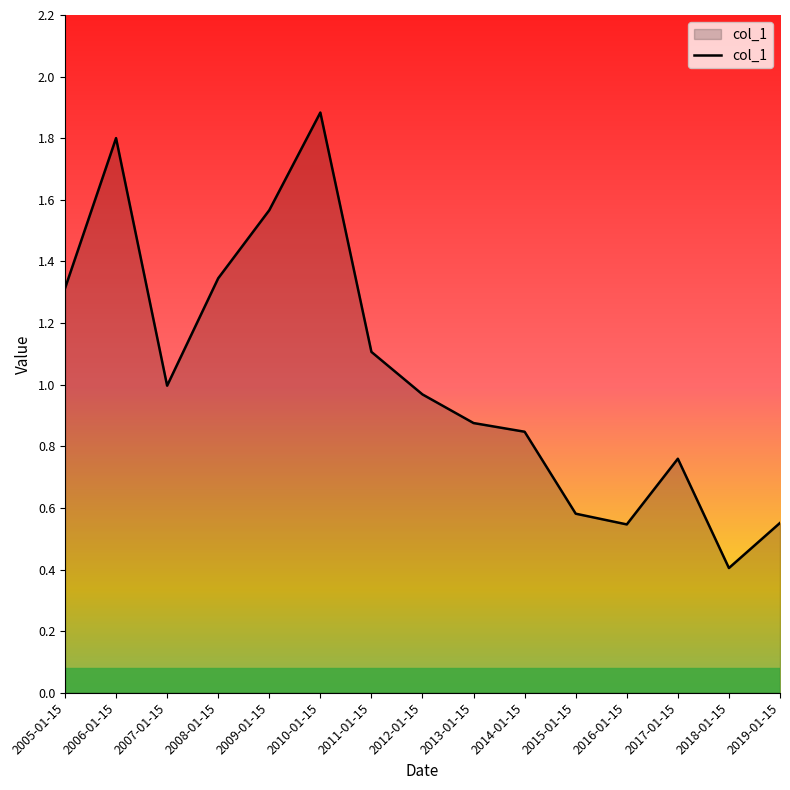

What position from the right is 2008-01-15?

12